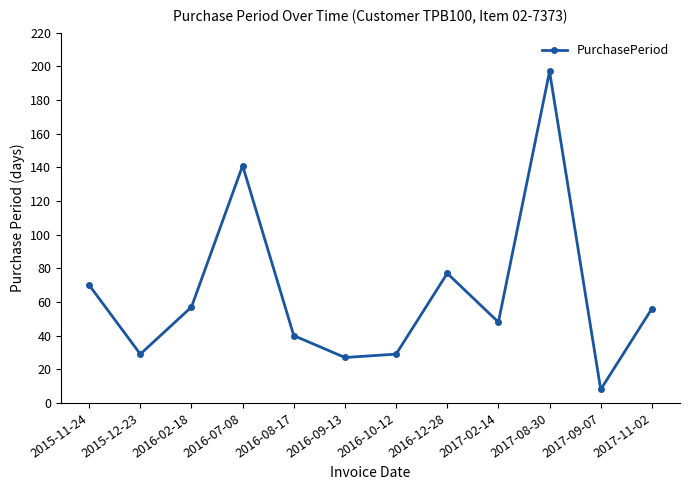

Between 2015-11-24 and 2016-02-18, which is larger?

2015-11-24